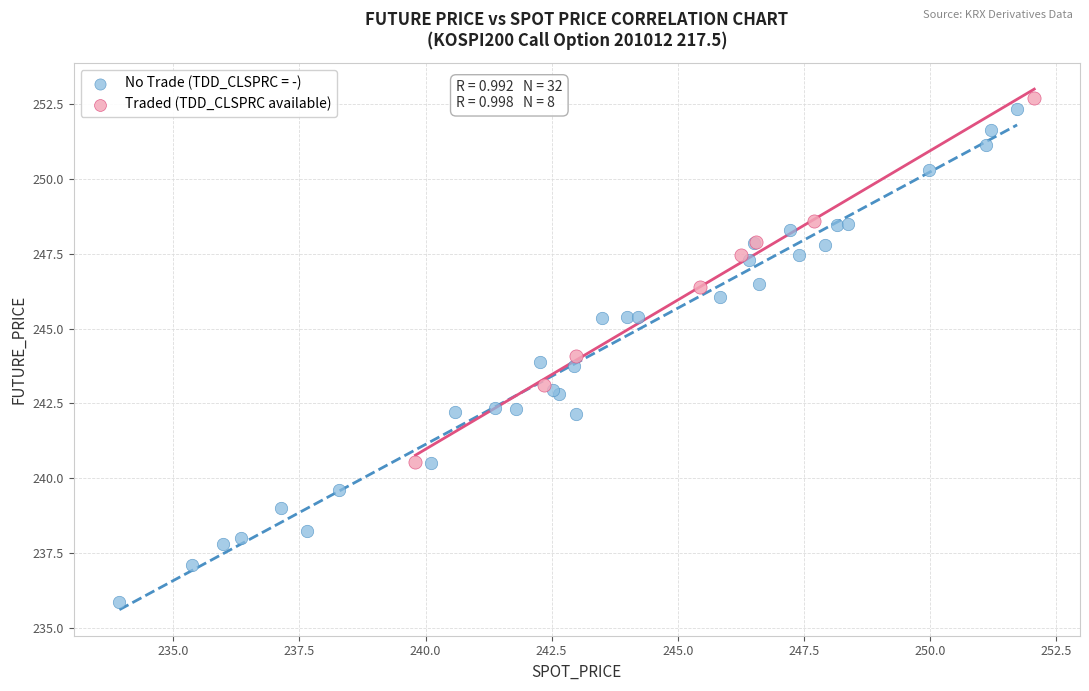

Which series reaches the minimum Y coordinate?

No Trade (TDD_CLSPRC = -)